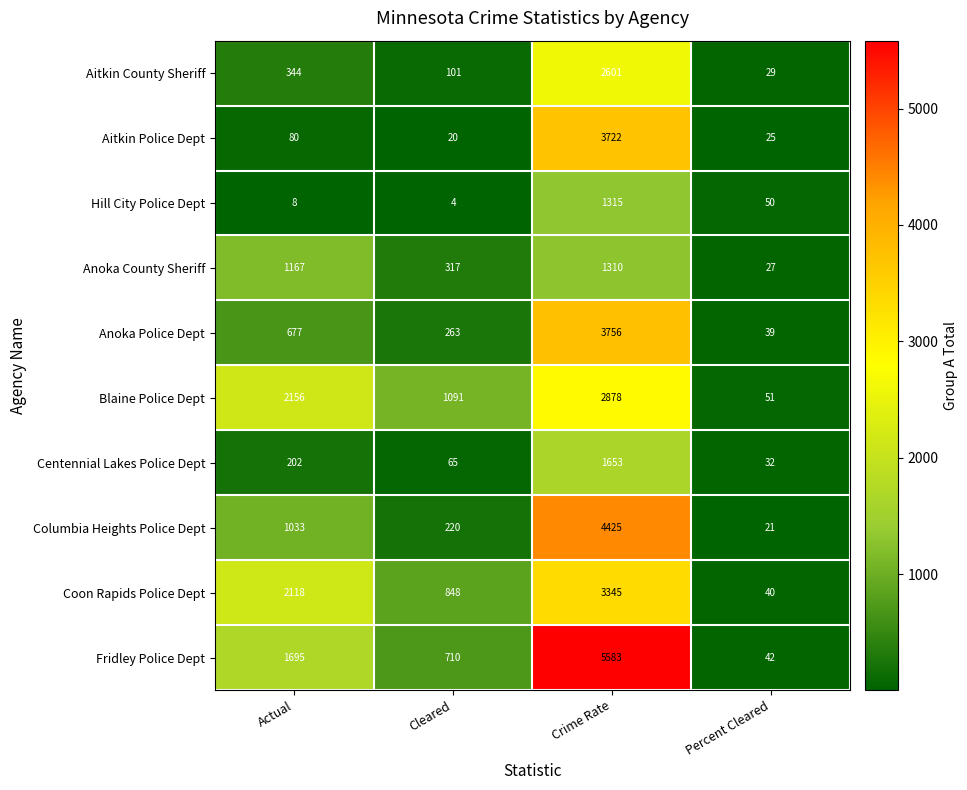

What is the average value of the Fridley Police Dept series?

2008